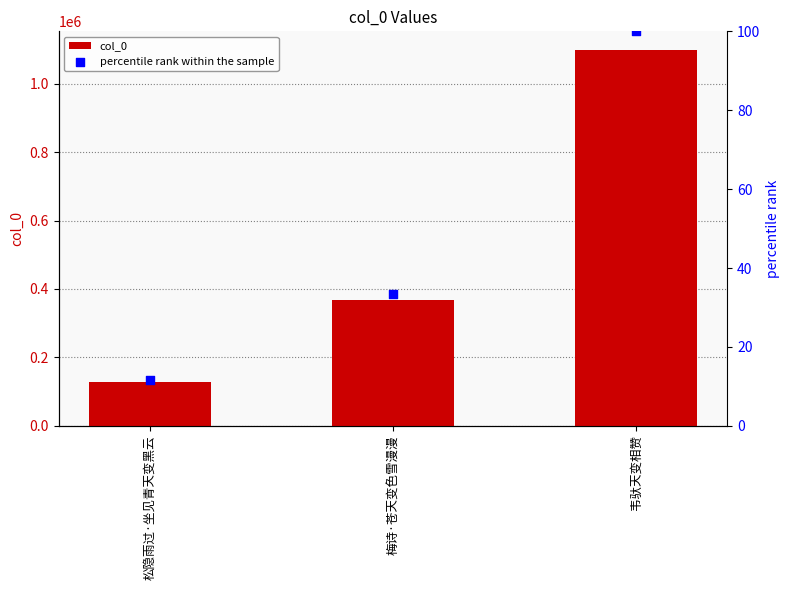

At which category is the sum across all series the highest?

韦驮天变相赞